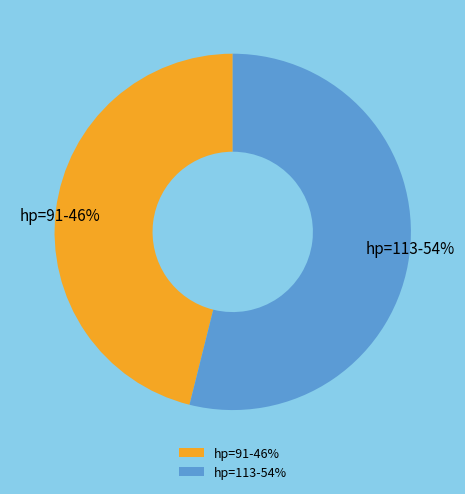

Combined, do hp=113-54% and hp=91-46% account for over 50%?

Yes